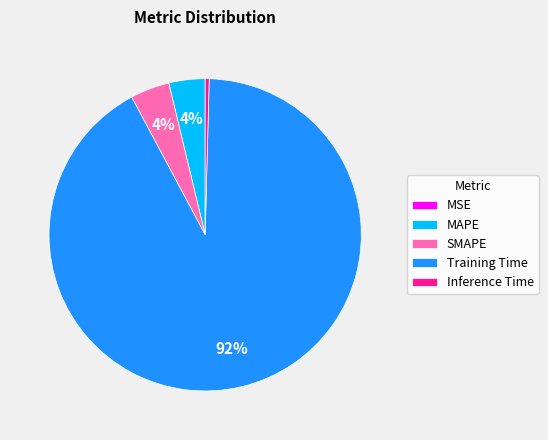

Which slice is the largest?

Training Time